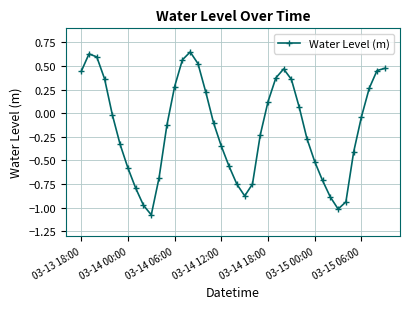

What is the difference between the maximum and minimum values?

1.7